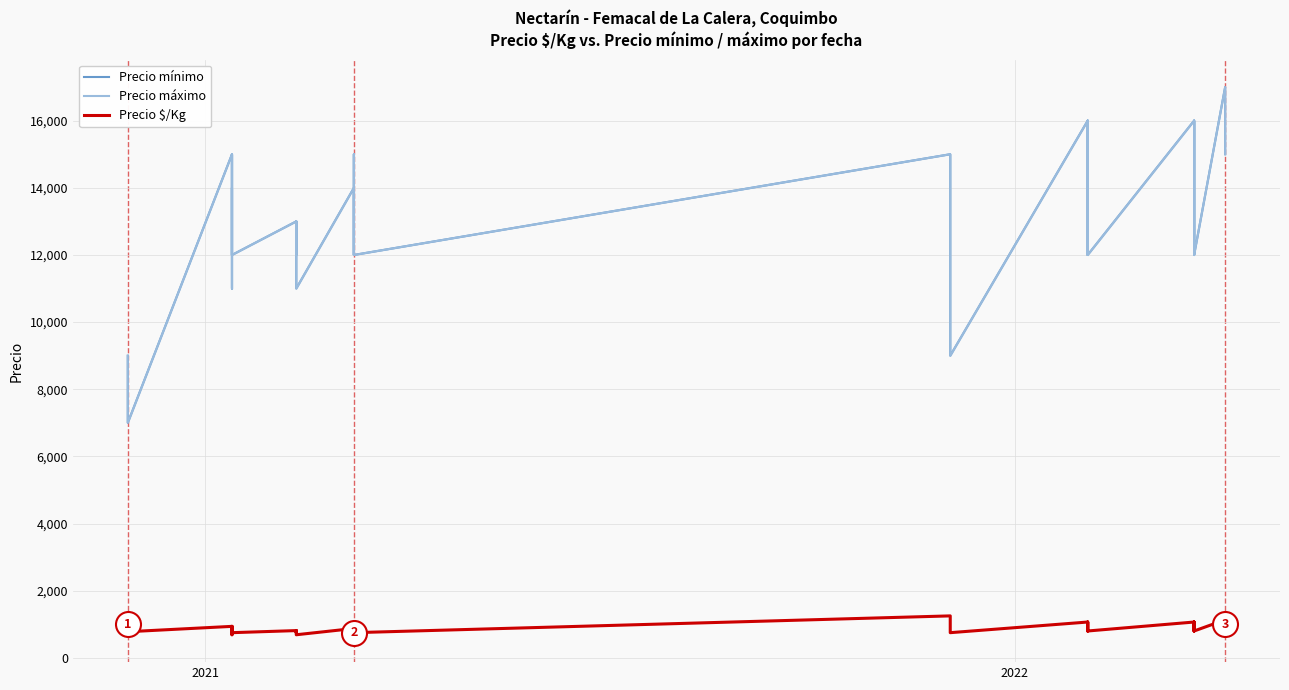

What is the lowest value of the Precio máximo series?

7000